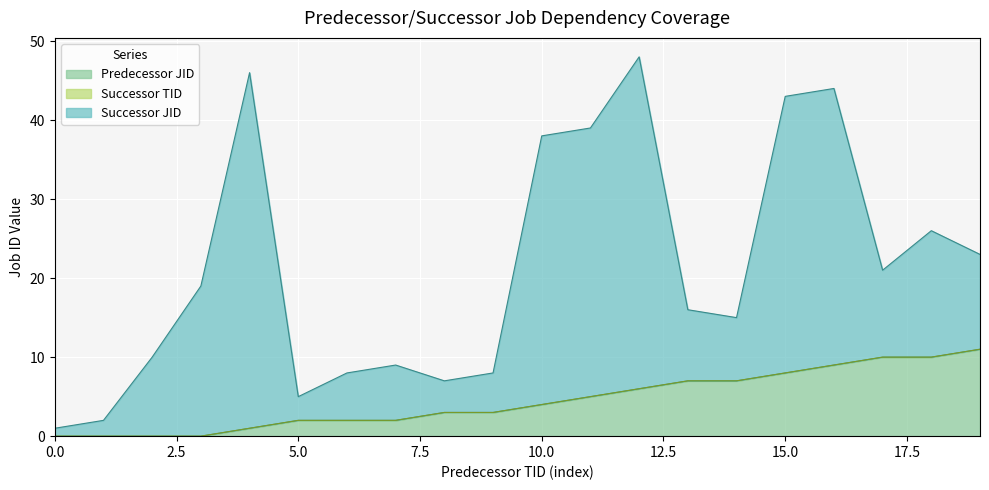

Which series has the largest total across all categories?

Successor JID